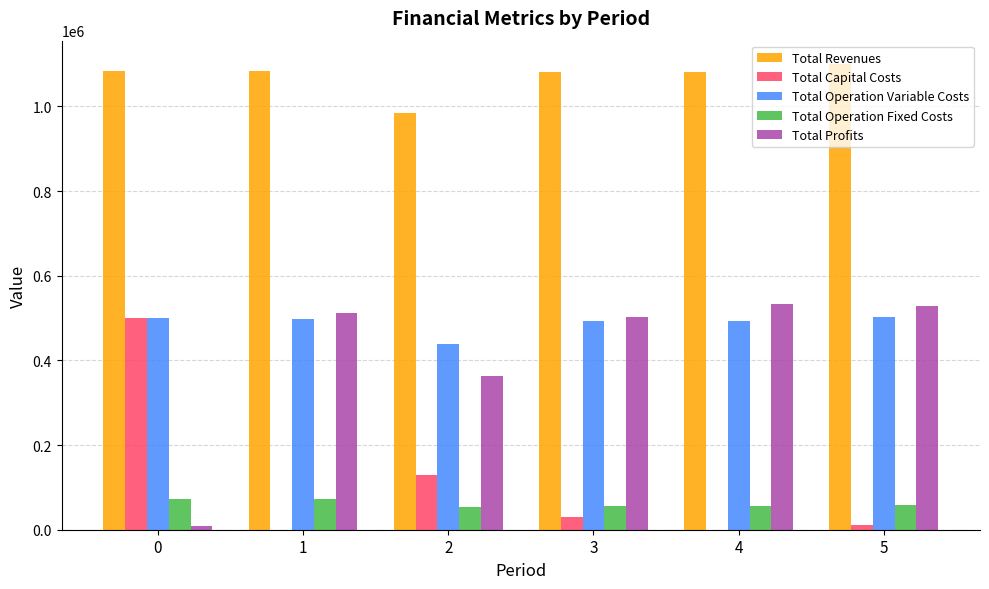

What is the sum of all Total Capital Costs values?

670257.0